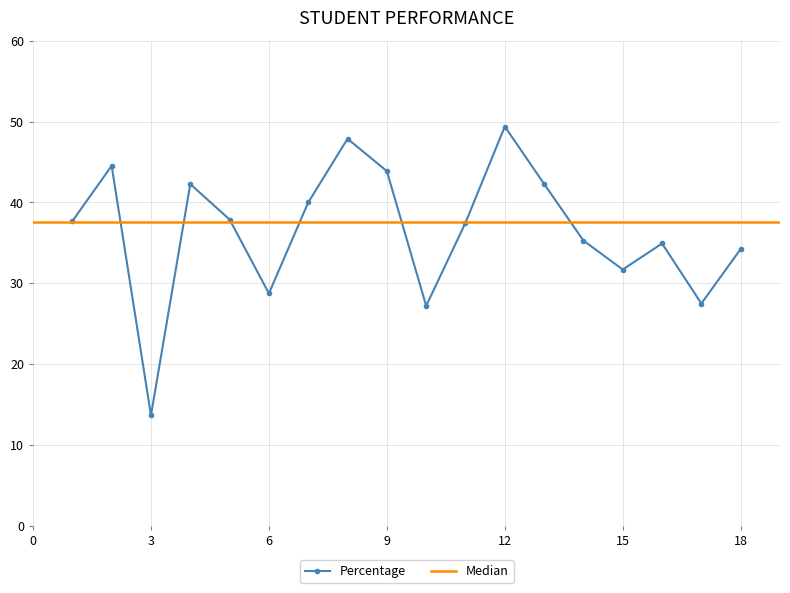

How many values are below 37?

8